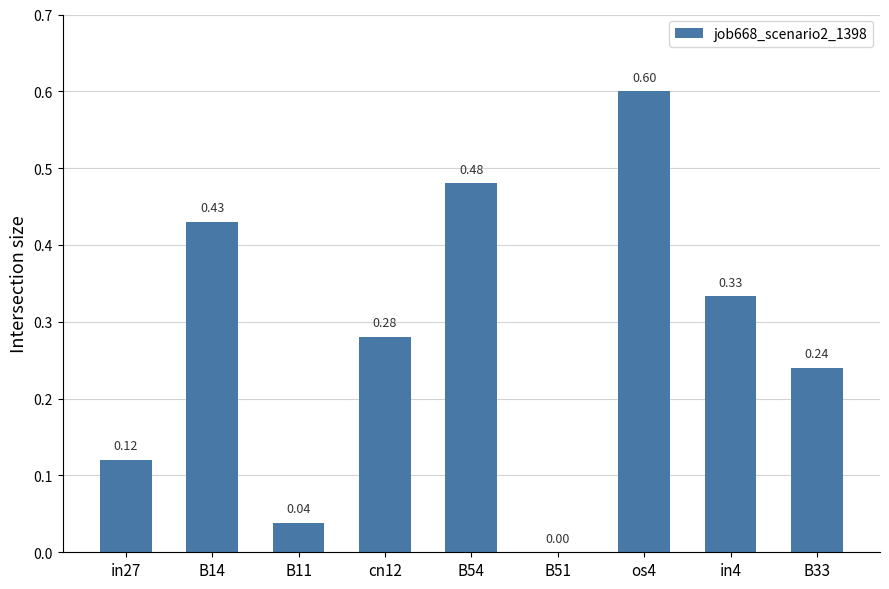

What is the change in value from B11 to in4?

+0.3